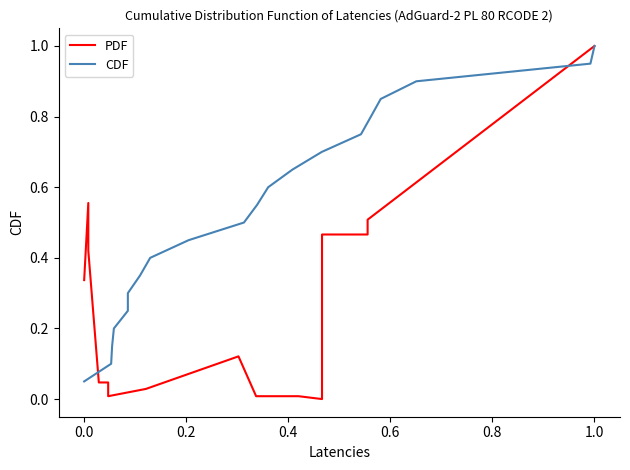

What position from the right is 0.0?

19